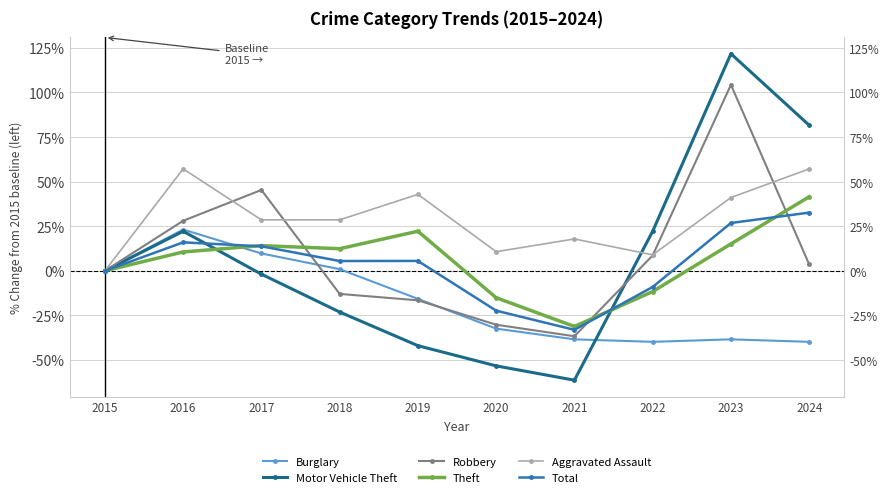

Count the number of data series in this chart.

6